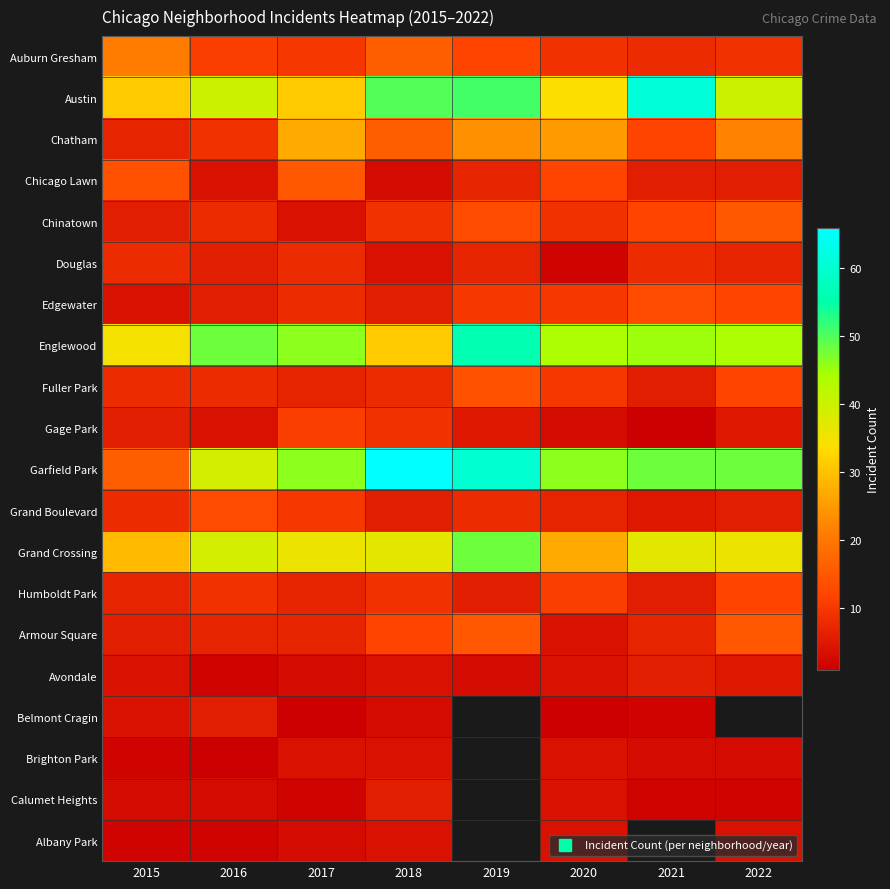

Between 2017 and 2018, which series saw the biggest shift?

Garfield Park